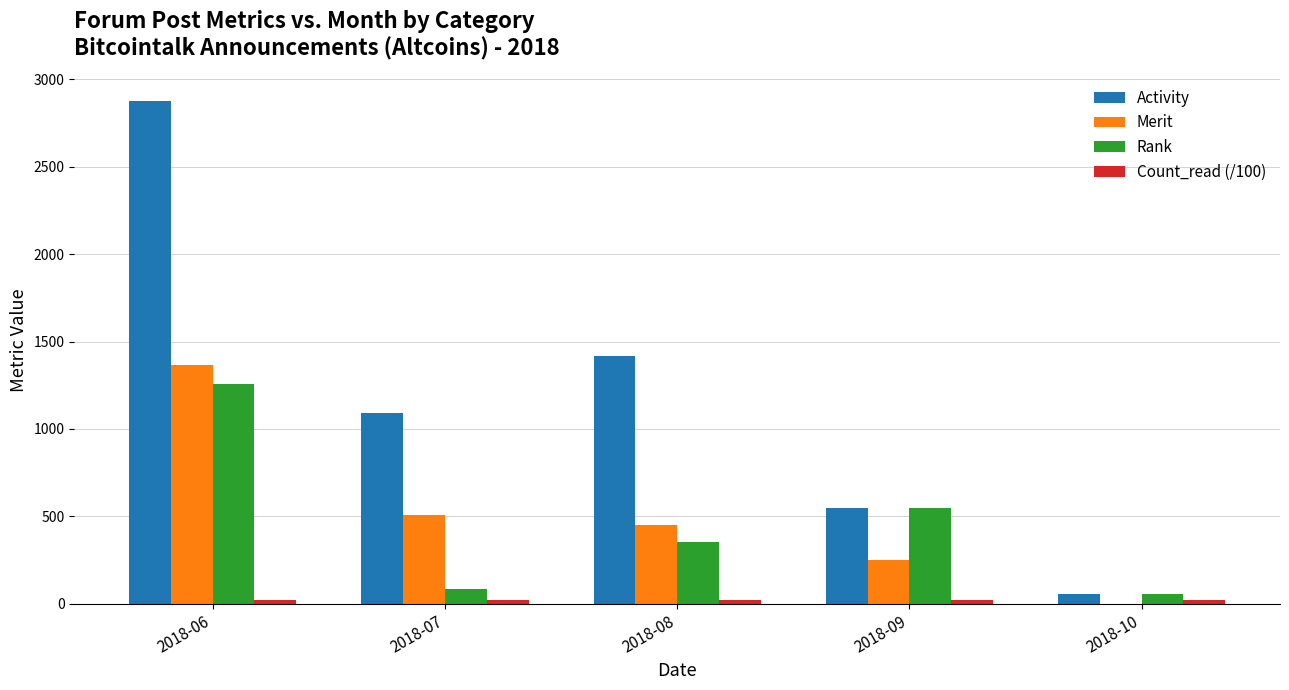

Which series changed the most between 2018-06 and 2018-10?

Activity